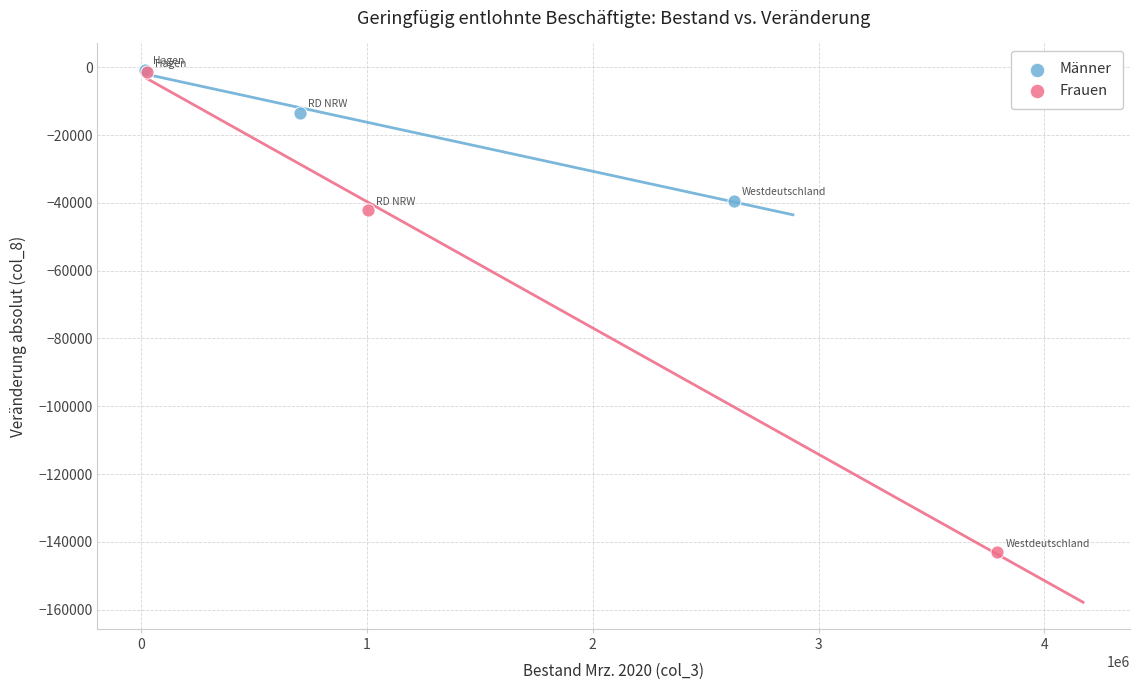

Which series contains the lowest Y value?

Frauen